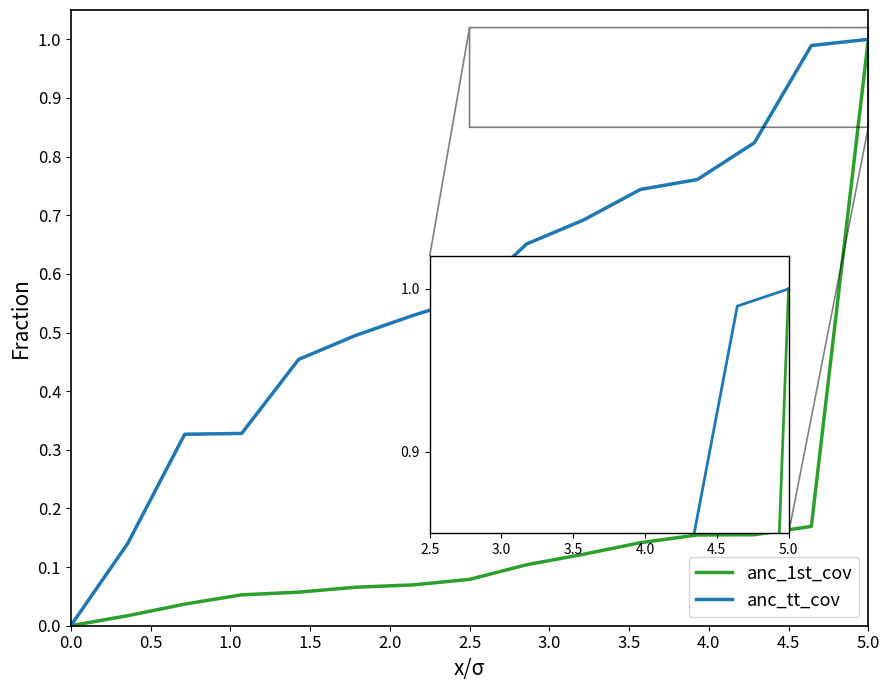

Which series has the largest total across all categories?

anc_tt_cov